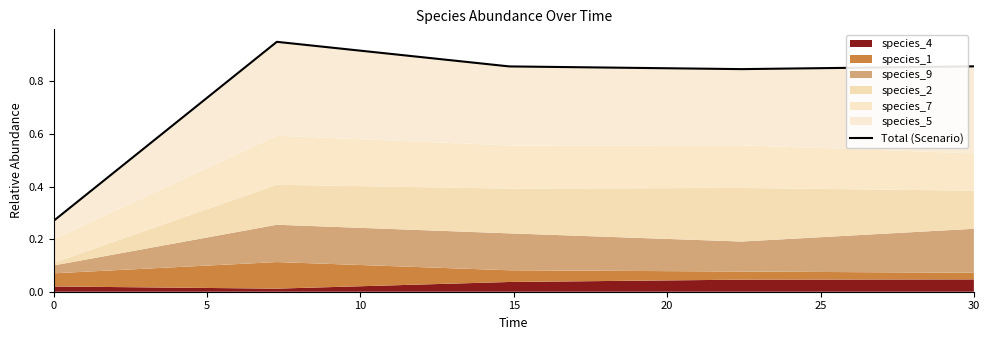

True or false: there are more than 1 points higher than both neighbors.

False